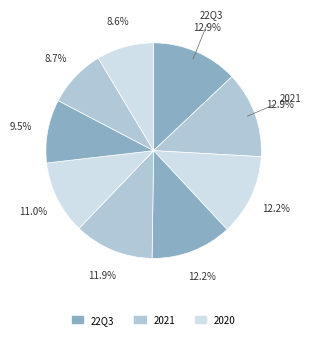

How many slices are in this pie chart?

9